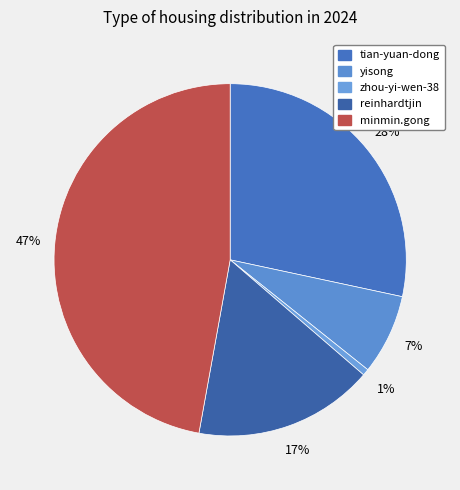

To the nearest percent, what portion does yisong represent?

7%